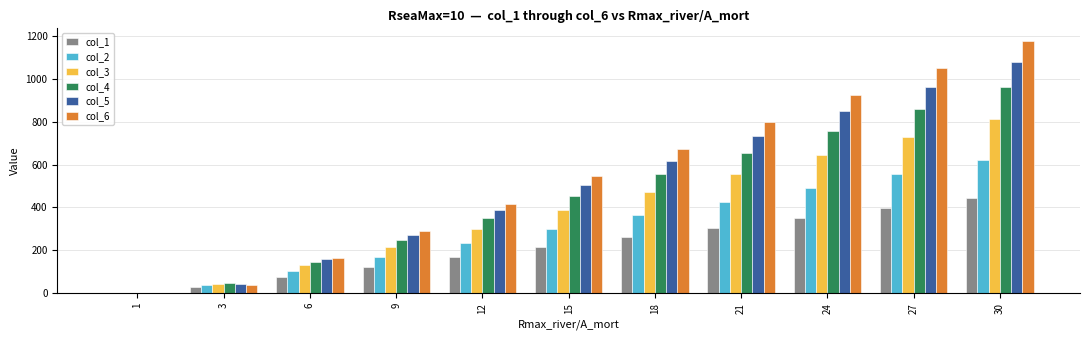

Reading left to right, what are all the values shown in this chart?

col_1: 0.0	30.0	76.0	122.1	168.2	214.2	260.3	306.3	352.4	398.5	444.5
col_2: 0.0	38.4	103.2	168.0	232.8	297.6	362.4	427.2	492.0	556.9	621.7
col_3: 0.0	44.3	129.8	215.3	300.9	386.4	471.9	557.4	643.0	728.5	814.0
col_4: 0.0	45.6	147.2	248.8	350.4	451.9	553.5	655.1	756.7	858.3	959.9
col_5: 0.0	43.7	158.6	273.4	388.3	503.2	618.1	733.0	847.9	962.8	1077.7
col_6: 0.0	39.2	165.5	291.2	418.1	544.4	670.7	797.0	923.4	1049.7	1176.0